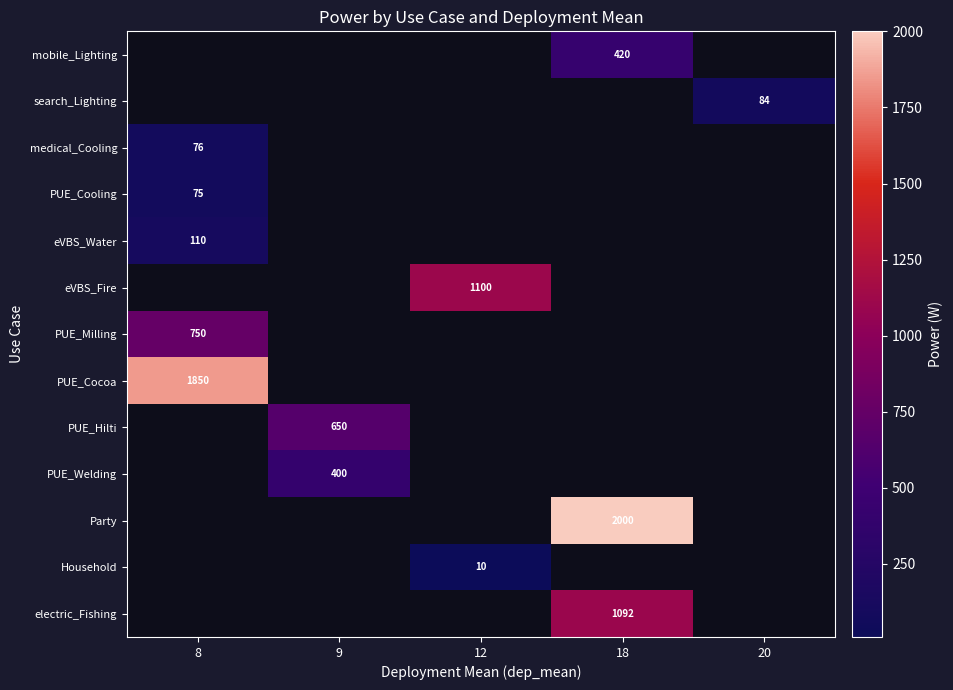

The medical_Cooling series shows 76 at 8. True or false?

True